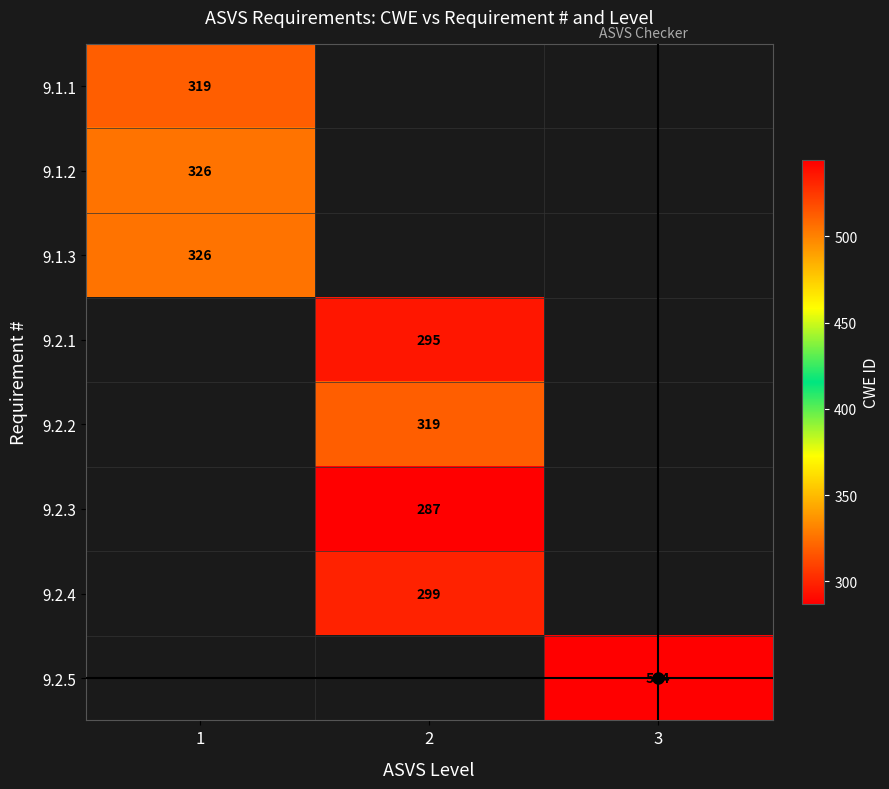

Rank the categories by 9.1.1 value from highest to lowest.

1, 2, 3